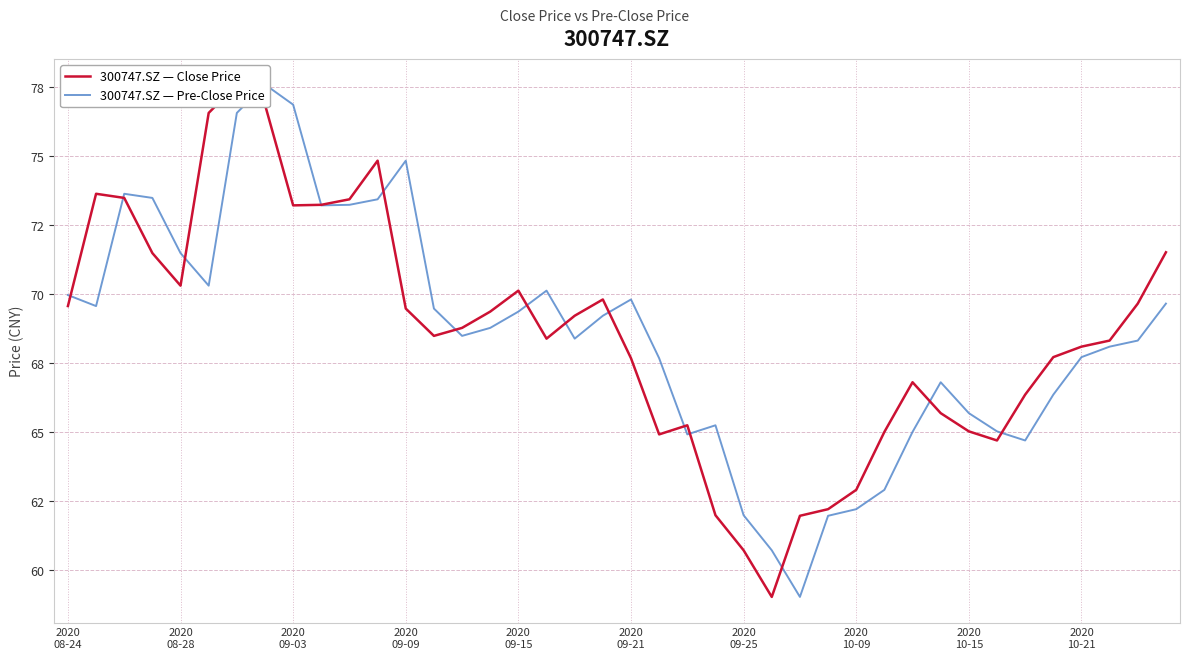

Reading left to right, what are all the values shown in this chart?

300747.SZ — Close Price: 69.5	73.6	73.5	71.5	70.3	76.5	77.6	76.8	73.2	73.2	73.4	74.8	69.5	68.5	68.8	69.3	70.1	68.4	69.2	69.8	67.7	64.9	65.2	62.0	60.7	59.0	62.0	62.2	62.9	65.0	66.8	65.7	65.0	64.7	66.3	67.7	68.1	68.3	69.6	71.5
300747.SZ — Pre-Close Price: 70.0	69.5	73.6	73.5	71.5	70.3	76.5	77.6	76.8	73.2	73.2	73.4	74.8	69.5	68.5	68.8	69.3	70.1	68.4	69.2	69.8	67.7	64.9	65.2	62.0	60.7	59.0	62.0	62.2	62.9	65.0	66.8	65.7	65.0	64.7	66.3	67.7	68.1	68.3	69.6